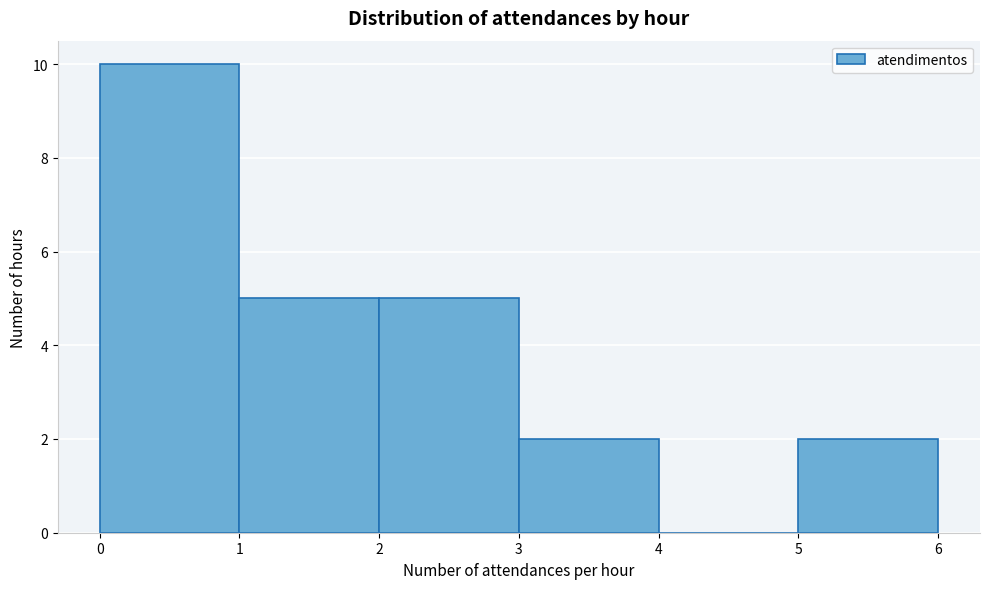

Reading left to right, list every bar in this chart as the range it spans on the x-axis followed by its height. The values are not printed on the chart, so give them approximately, as read against the axis.

0 to 1: 10
1 to 2: 5
2 to 3: 5
3 to 4: 2
4 to 5: 0
5 to 6: 2